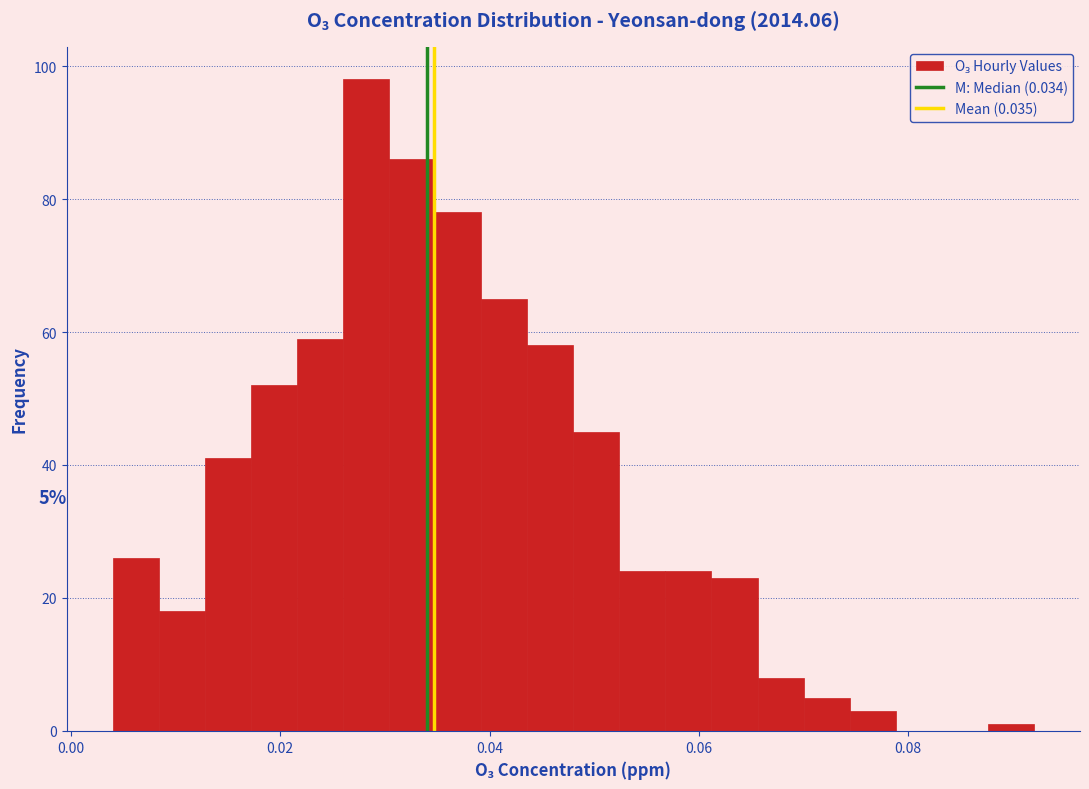

Around what value on the x-axis is the tallest bar? Give the approximate position of its centre, as read against the axis.

0.028